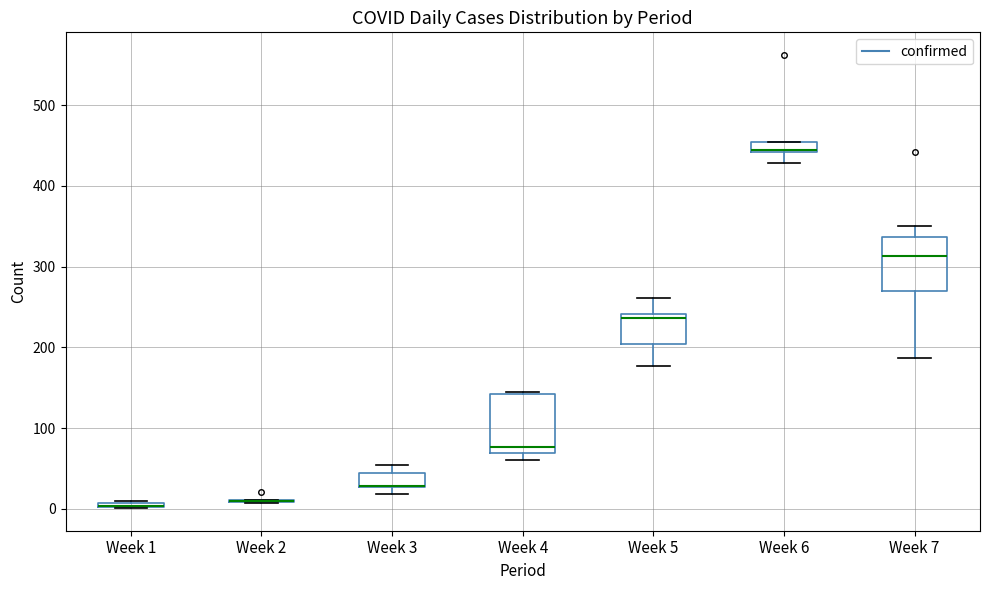

Where is the upper edge of the box for Week 3 on the y-axis? The values are not printed on the chart, so give them approximately, as read against the axis.

40